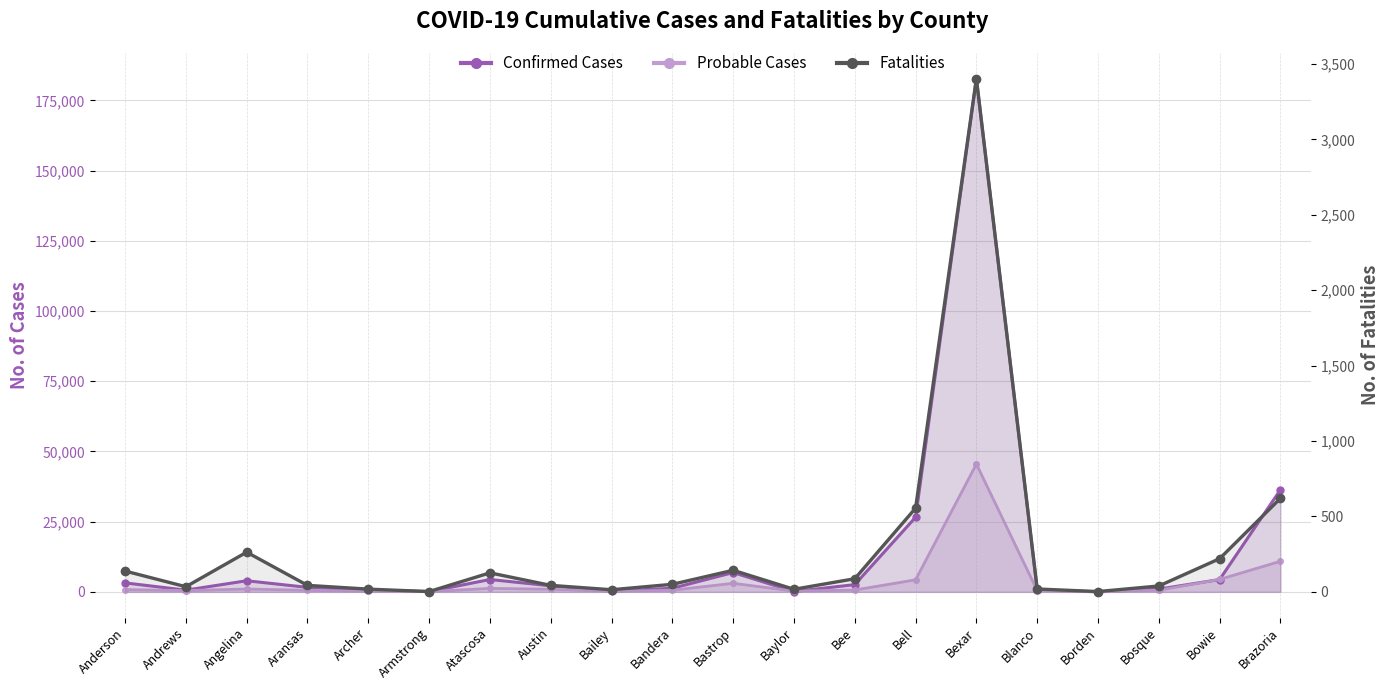

True or false: the data shows 901 at Bell.

False